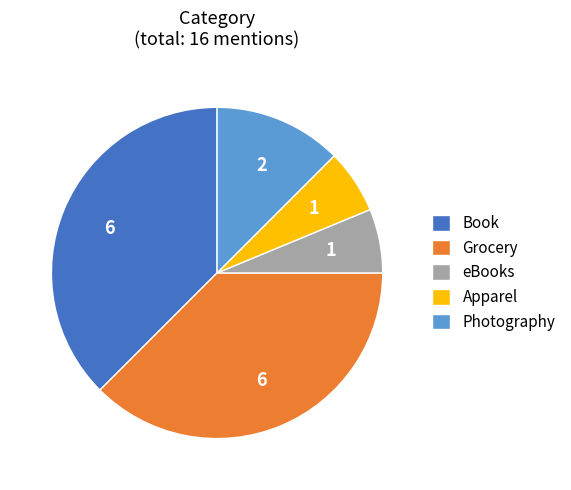

Between Book and eBooks, which is larger?

Book